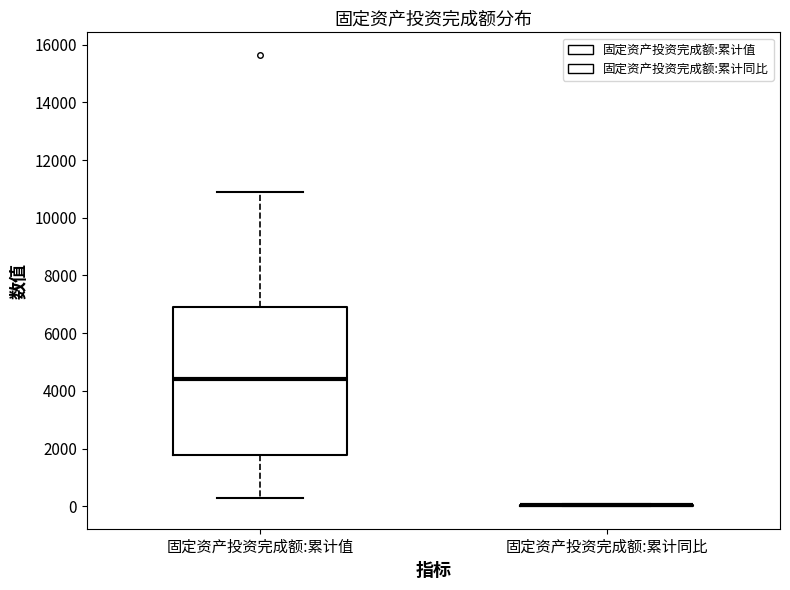

Reading left to right, read every box against the y-axis: the position of its median line, the range the box covers, and the ends of its whiskers. The values are not printed on the chart, so give them approximately, as read against the axis.

固定资产投资完成额:累计值: median 4400, box 1800 to 7000, whiskers 200 to 10800
固定资产投资完成额:累计同比: box collapsed to a line at 0, whiskers 0 to 0